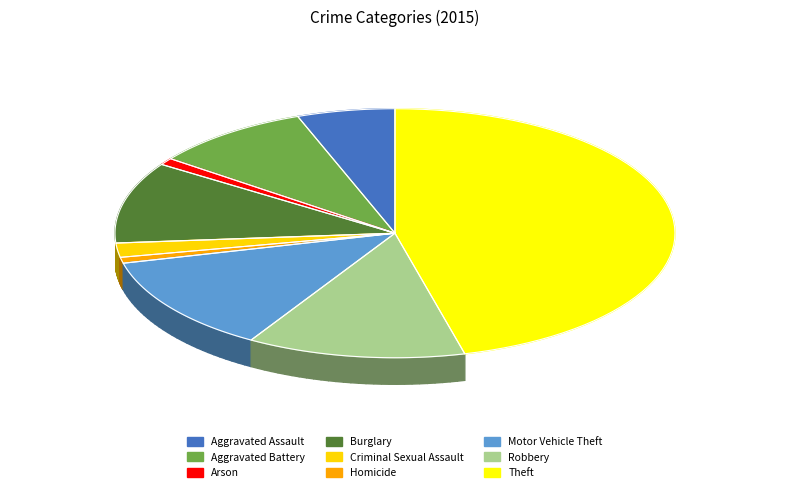

Rank the categories by value from highest to lowest.

Theft, Robbery, Motor Vehicle Theft, Burglary, Aggravated Battery, Aggravated Assault, Criminal Sexual Assault, Arson, Homicide